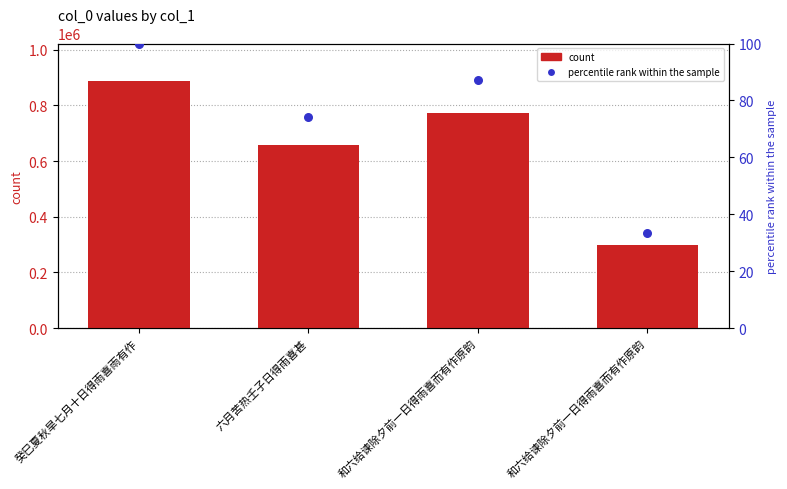

At which category is the sum across all series the highest?

癸巳夏秋旱七月十日得雨喜雨有作